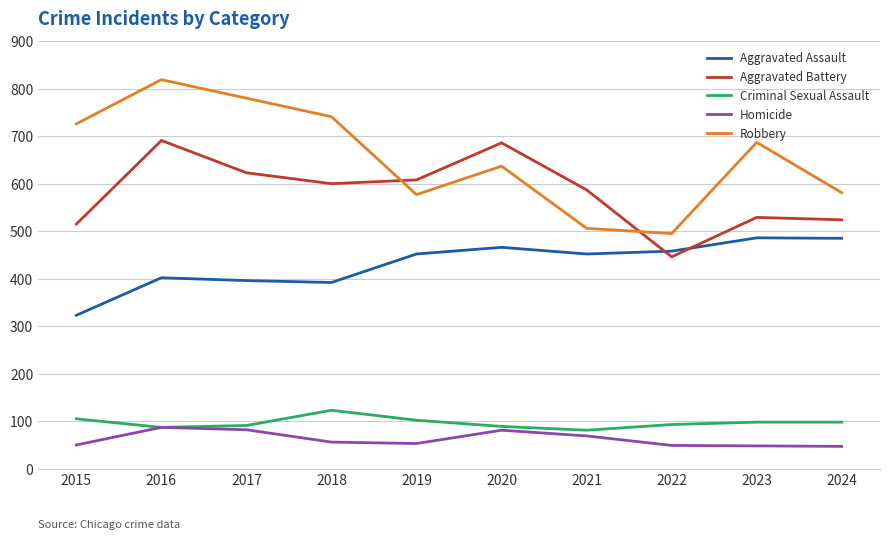

At 2017, list the series in order from largest to smallest.

Robbery, Aggravated Battery, Aggravated Assault, Criminal Sexual Assault, Homicide